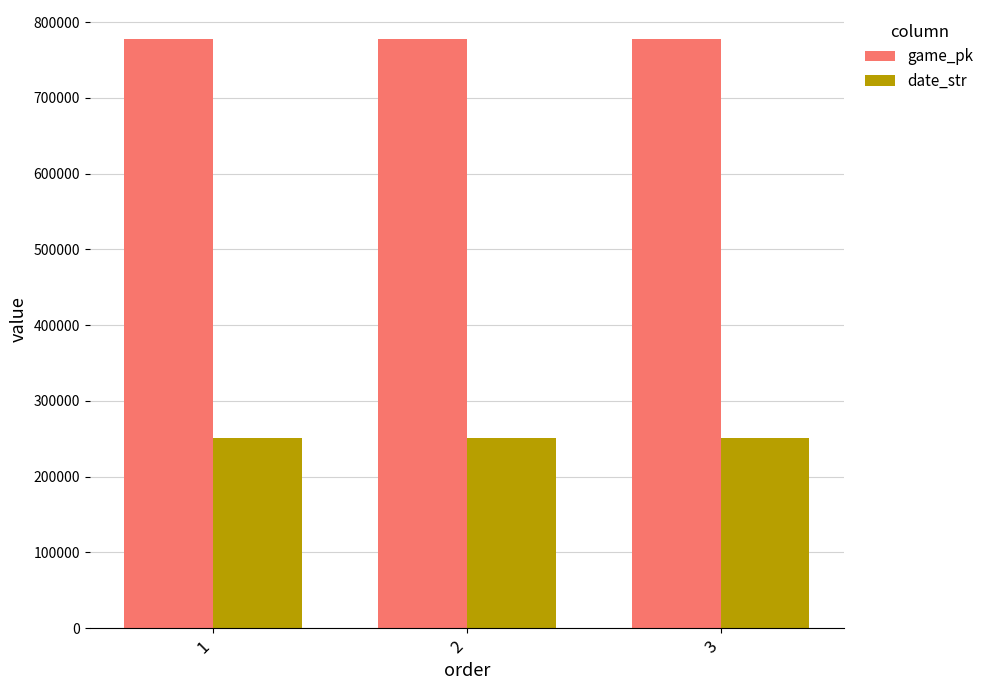

What is the minimum value shown in the chart?

250704